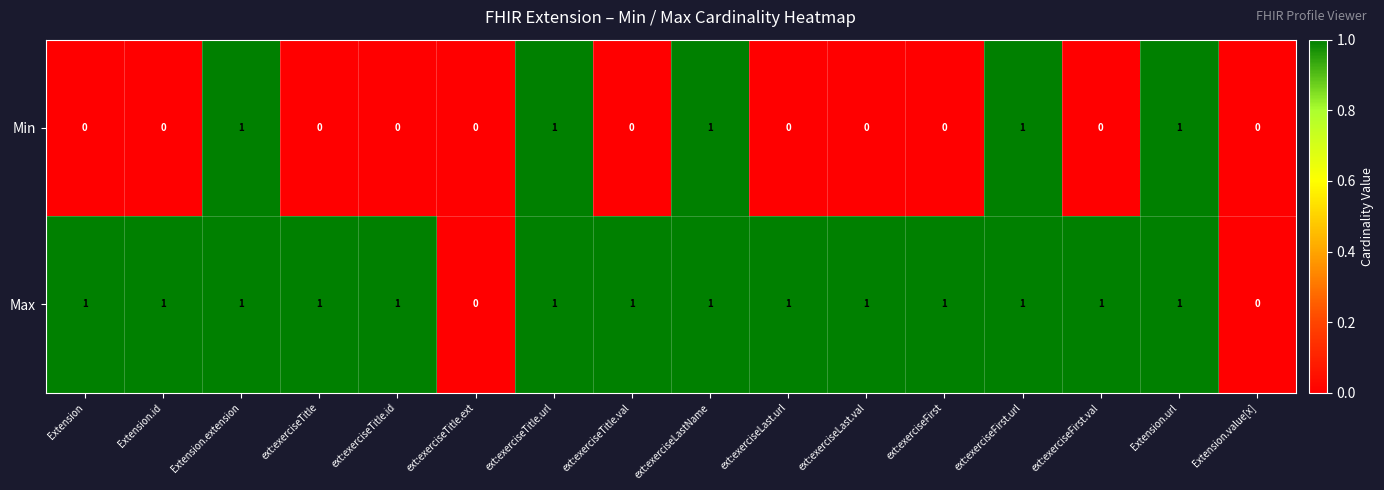

True or false: Max has a value of 1 at ext:exerciseLastName.

True